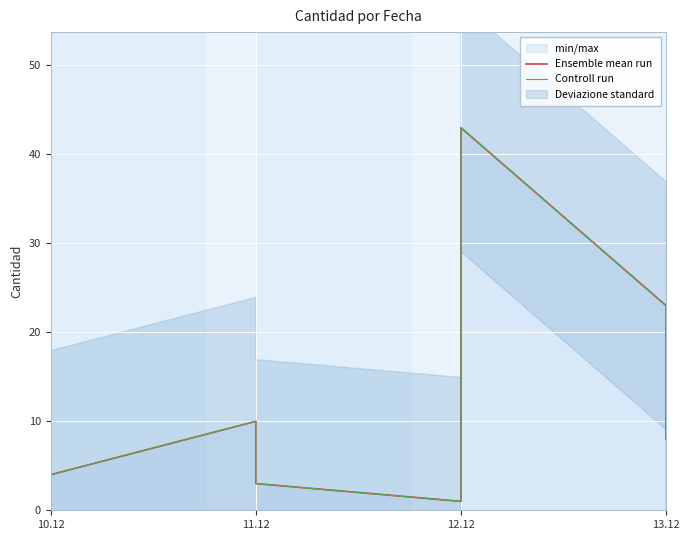

True or false: Controll run has more than 1 interior local peaks.

True